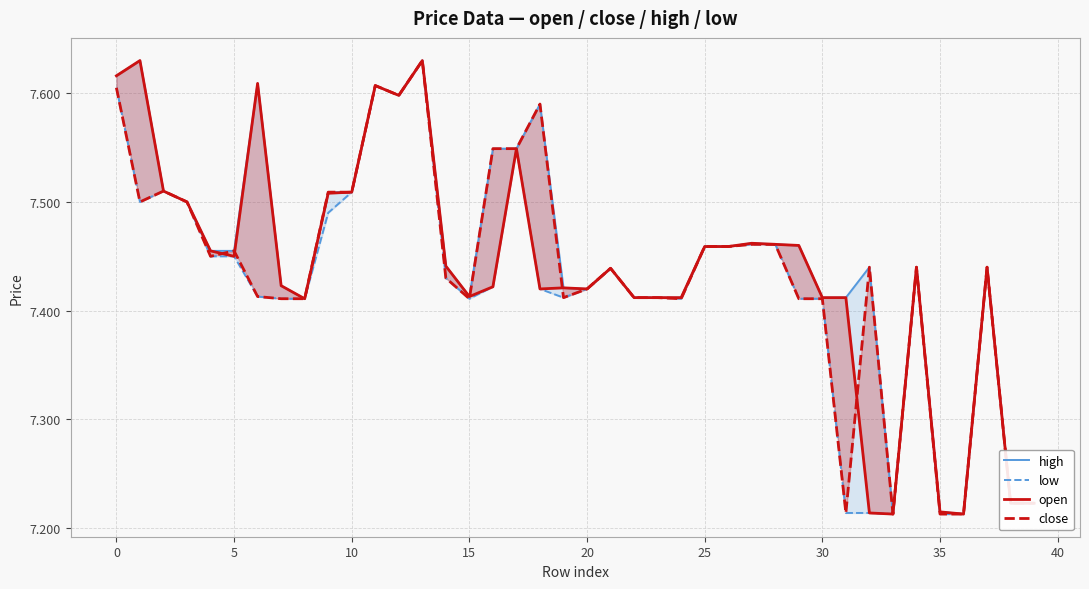

Does the chart display data point markers on the line(s)?

No